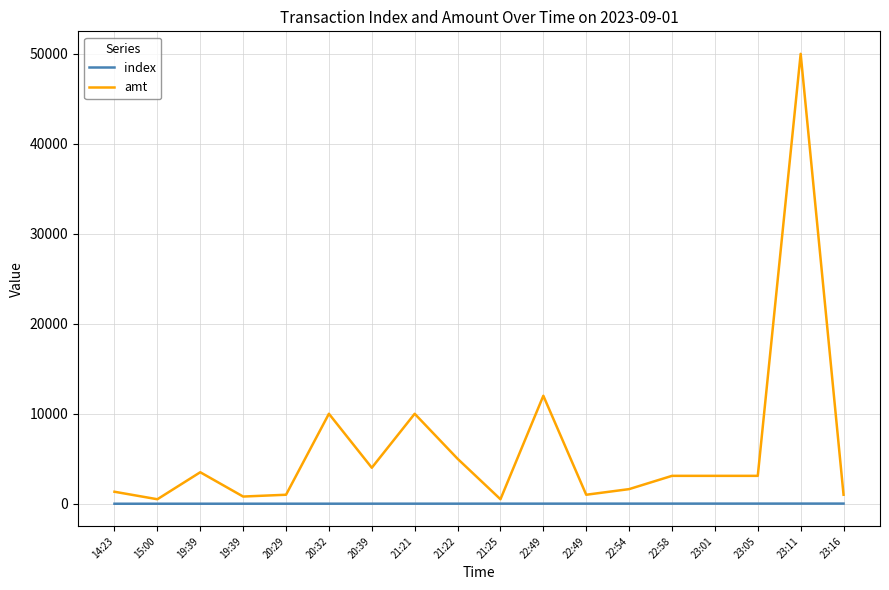

What value does the amt series have at 19:39?

800